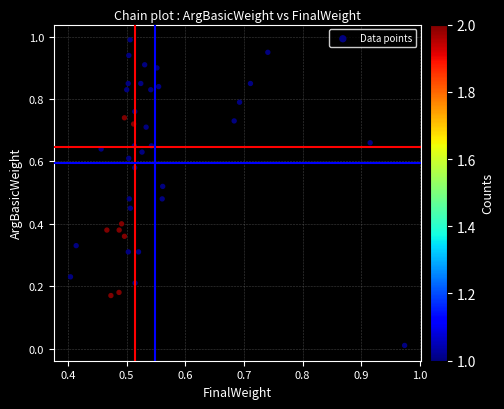

What is the range of Y values (max minus min)?

1.0